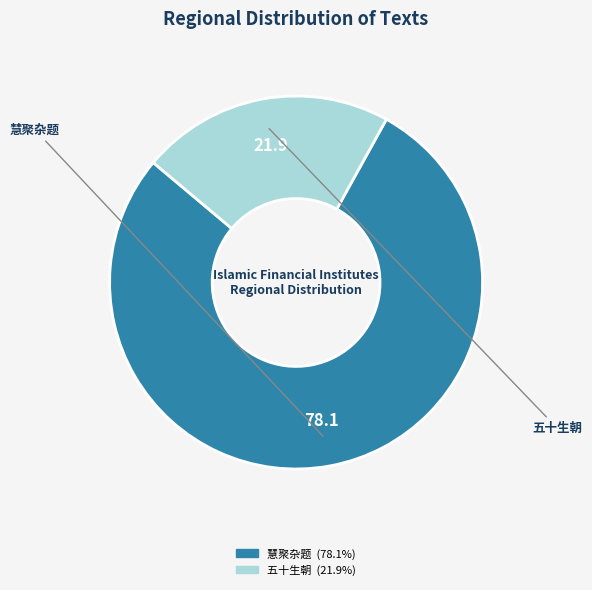

Is there any slice that represents more than half of the pie?

Yes